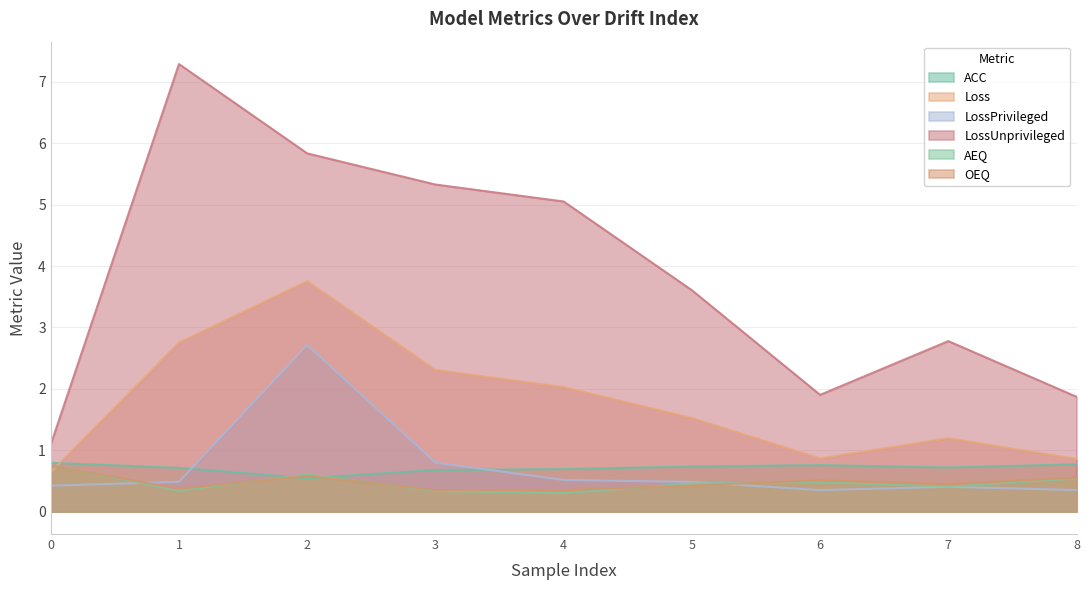

True or false: ACC and OEQ cross at least once.

True